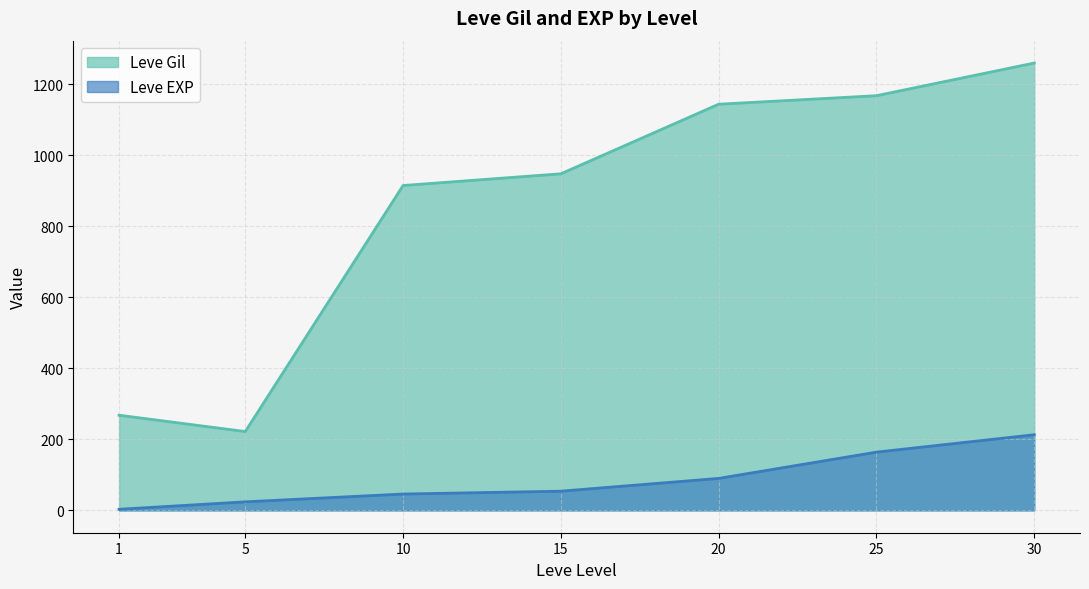

What is the difference between the highest and lowest values at 1?

265